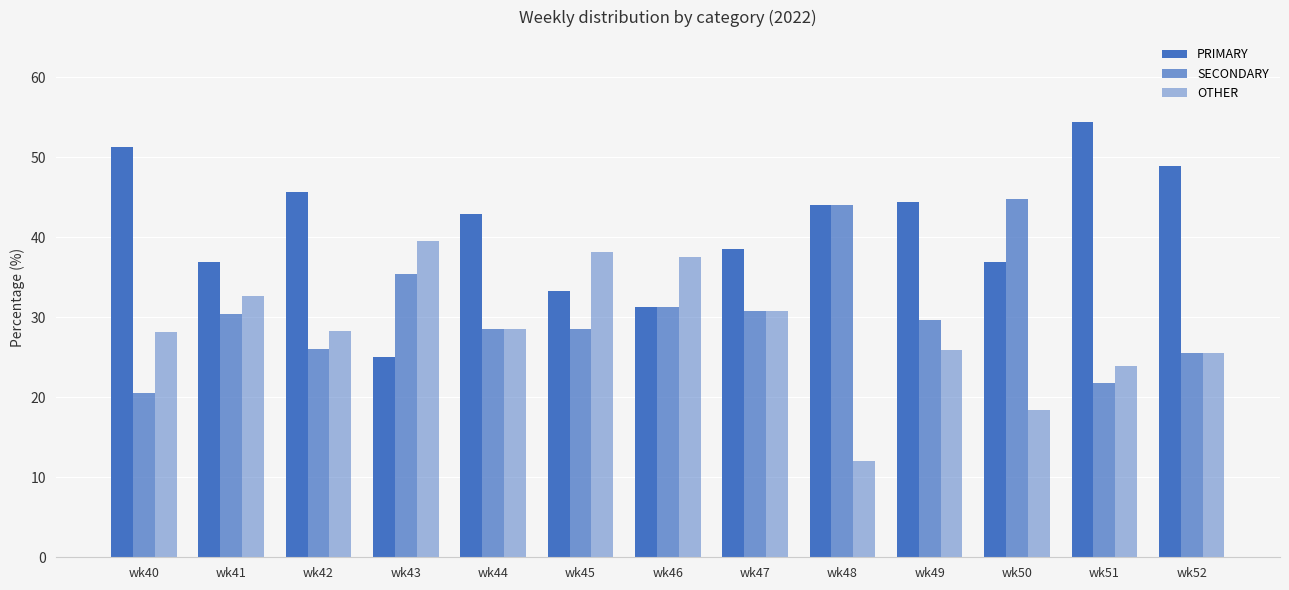

How many bars are there in total?

39